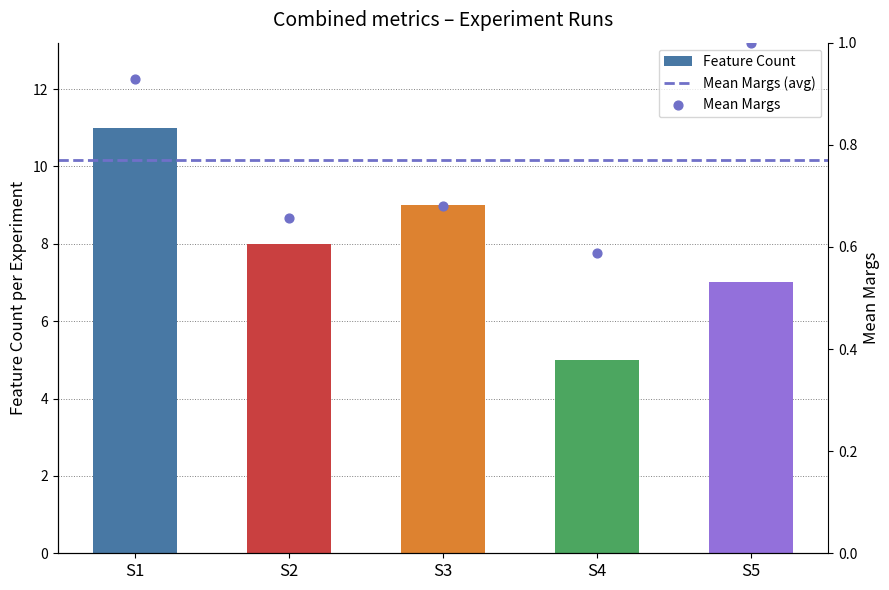

What is the change in value from S3 to S4?

-0.1